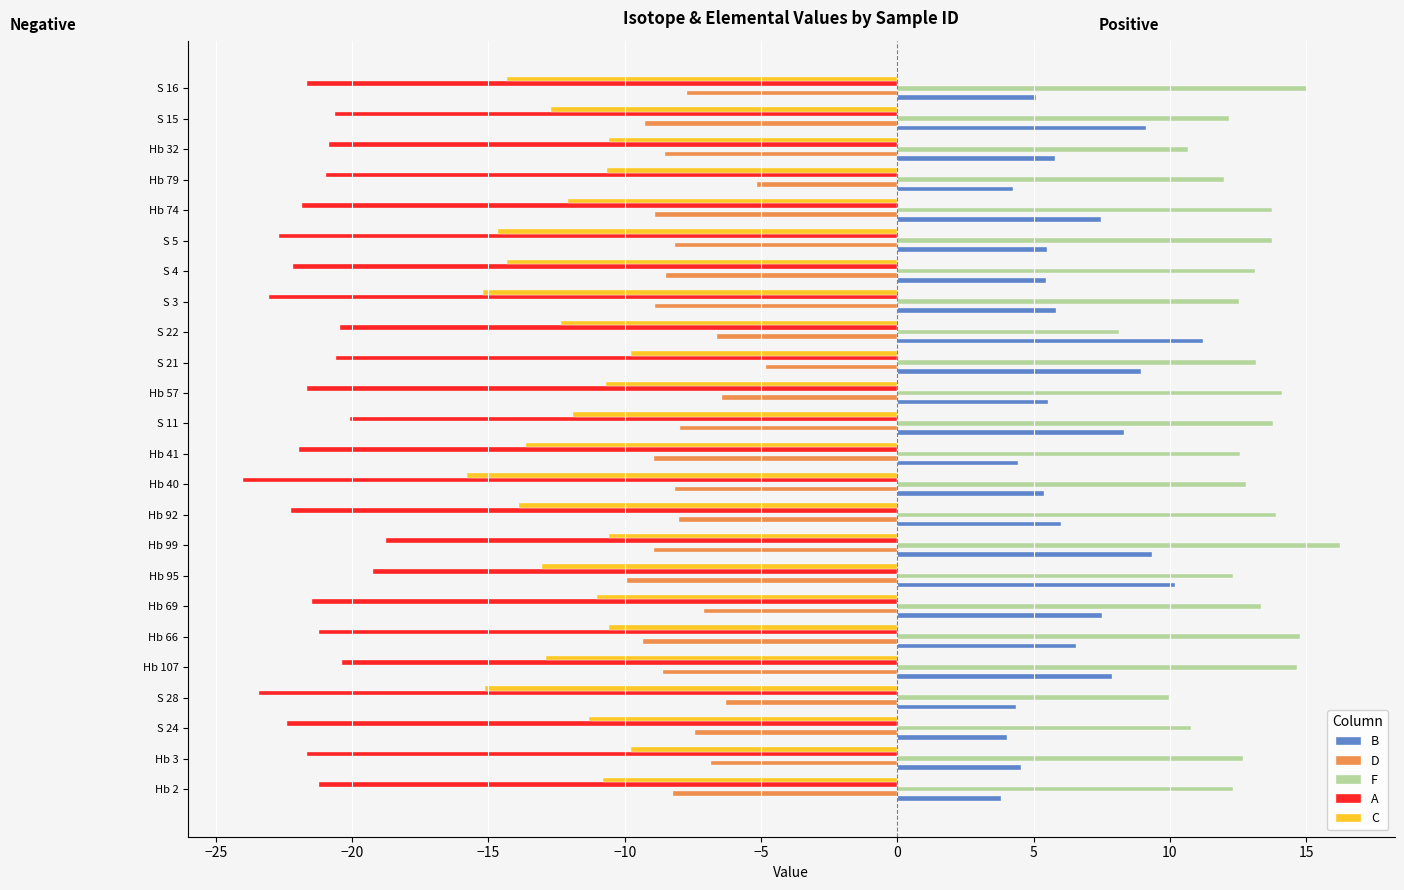

Is the value of B at S 4 greater than the value of F at S 4?

No